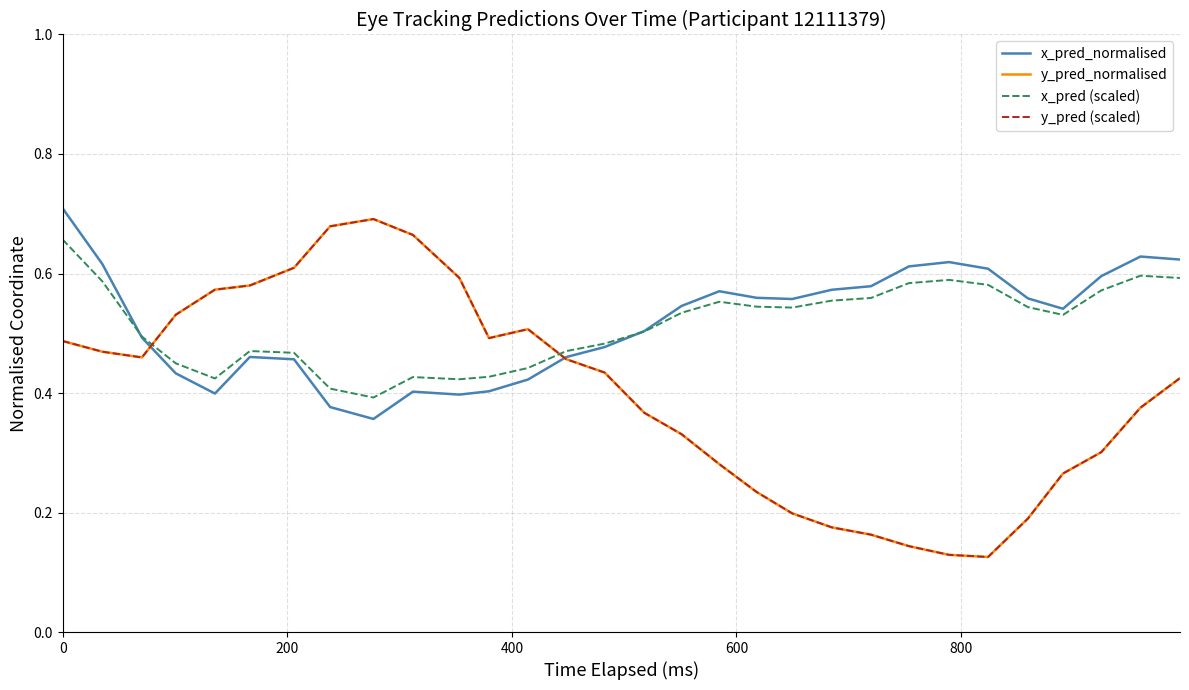

How many interior local valleys does the x_pred (scaled) series have?

5